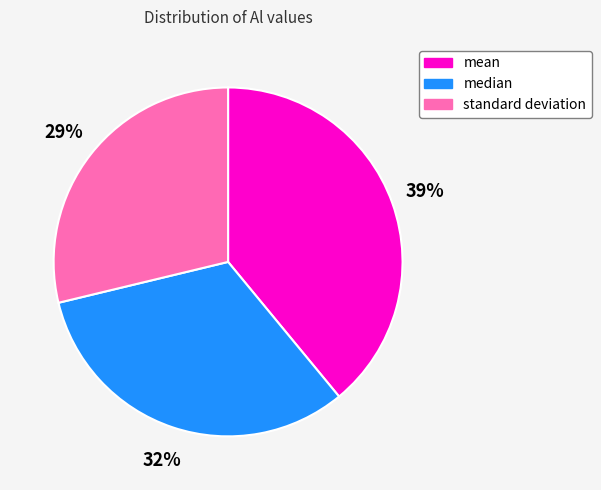

Between mean and standard deviation, which is larger?

mean